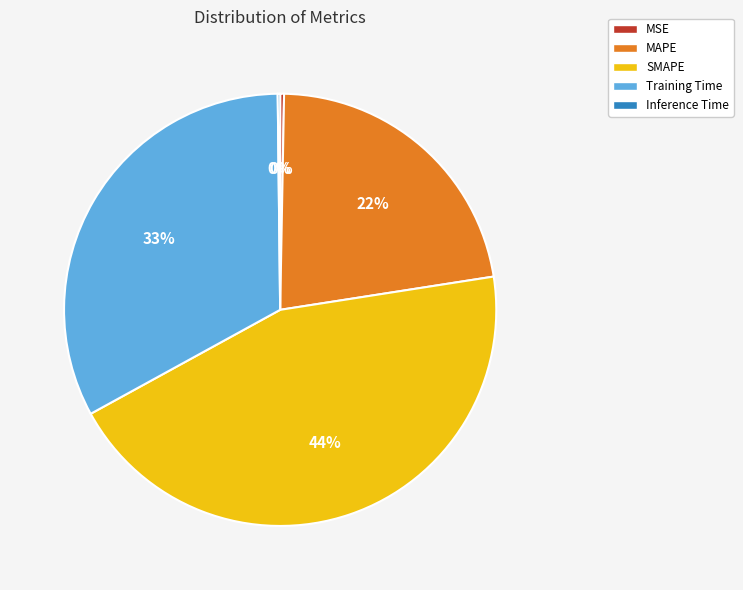

The Training Time slice represents 41% of the pie. True or false?

False